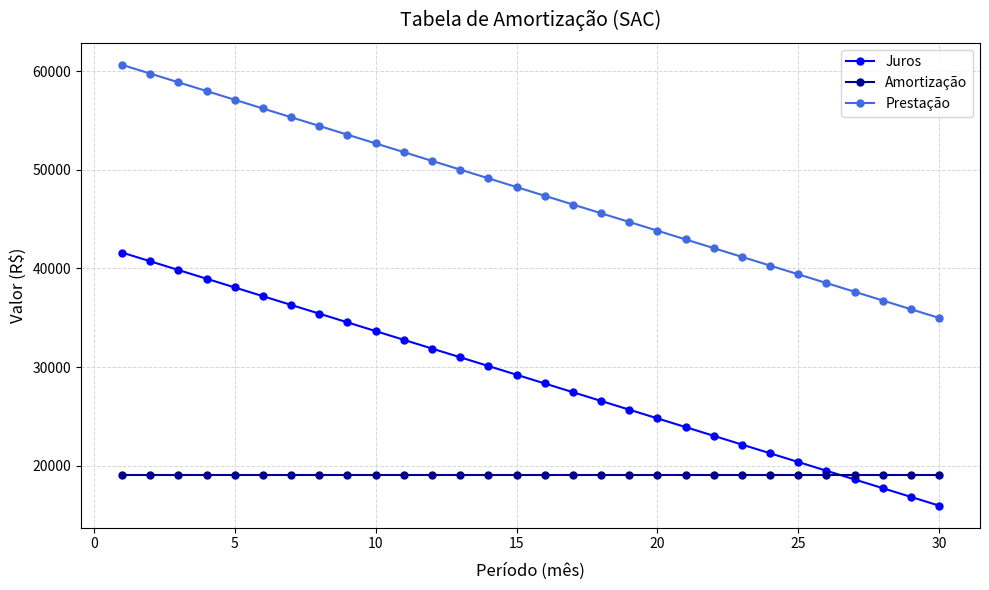

What is the difference between the maximum and minimum values in the Prestação series?

25679.0